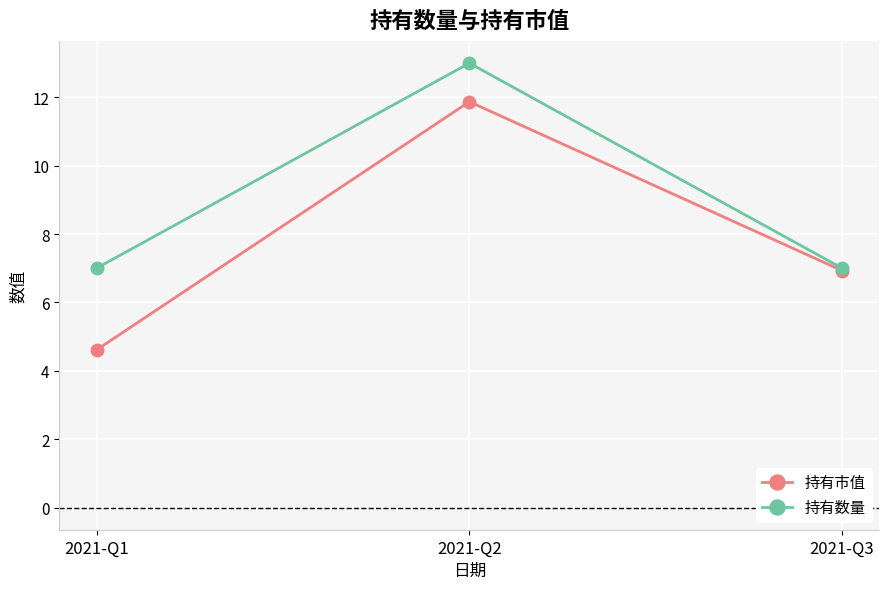

What is the maximum value shown in the chart?

13.0